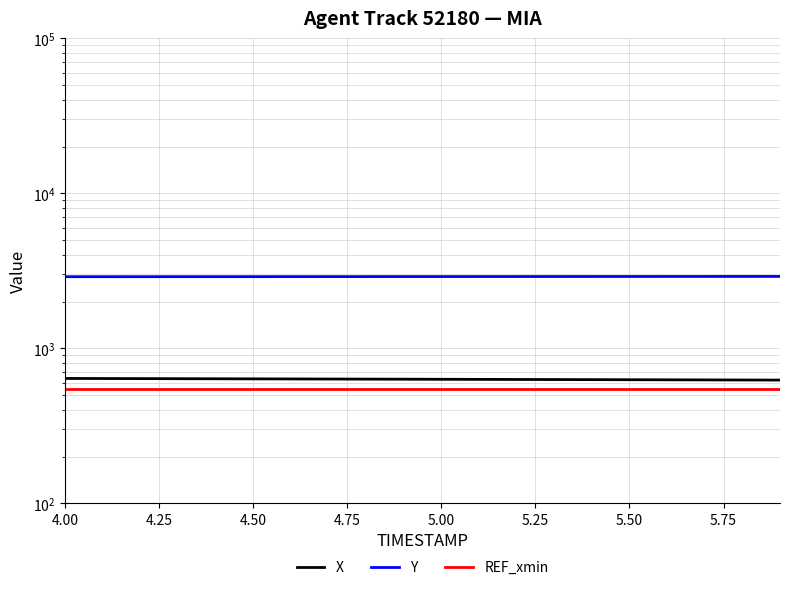

Is this an area chart (filled region under the line)?

No